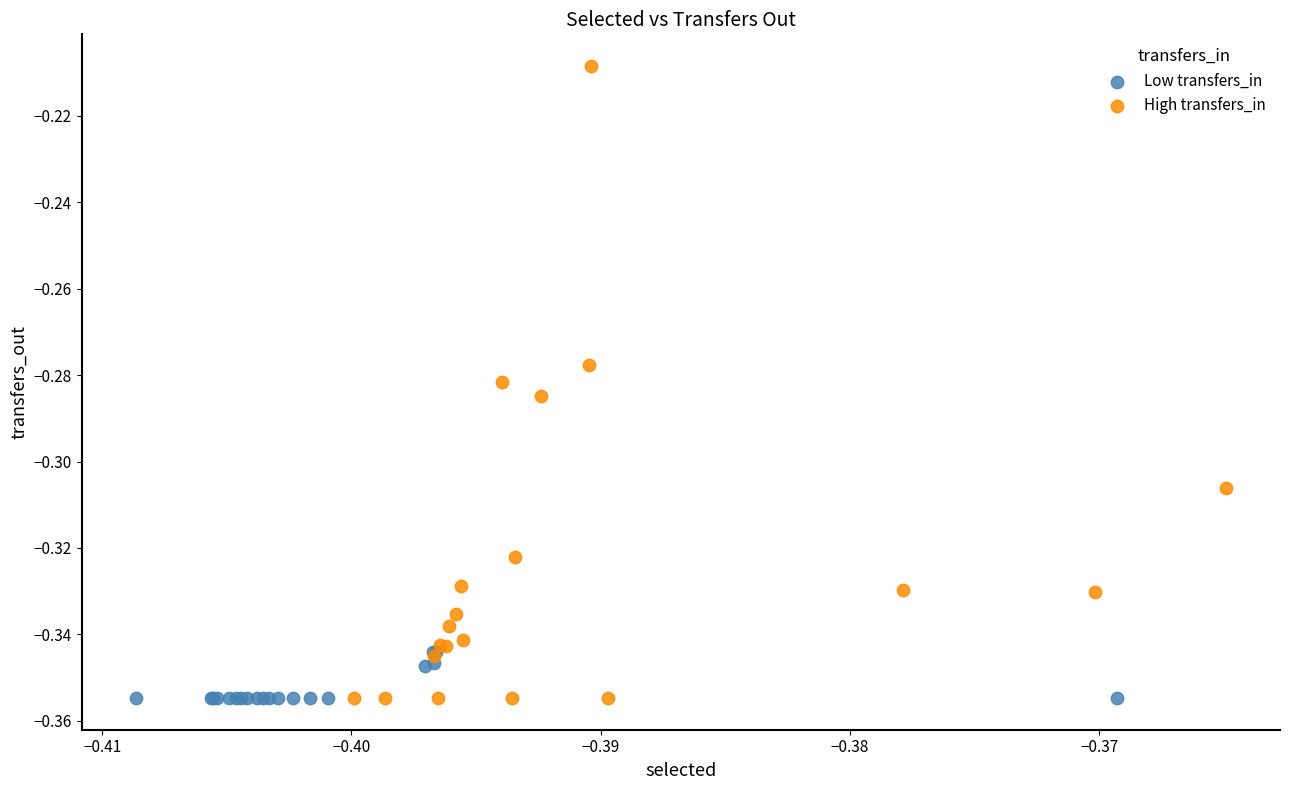

Which series reaches the maximum Y coordinate?

High transfers_in